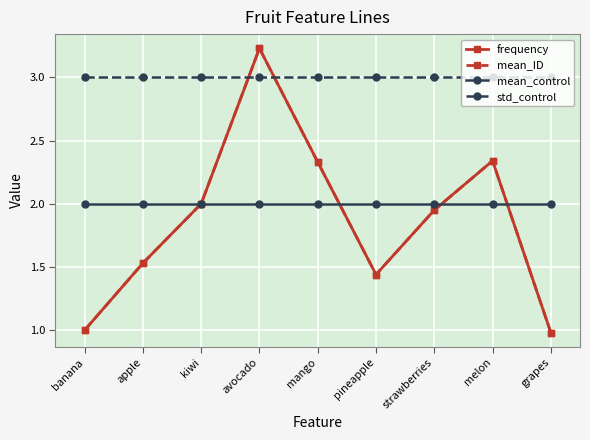

Does the chart display data point markers on the line(s)?

Yes